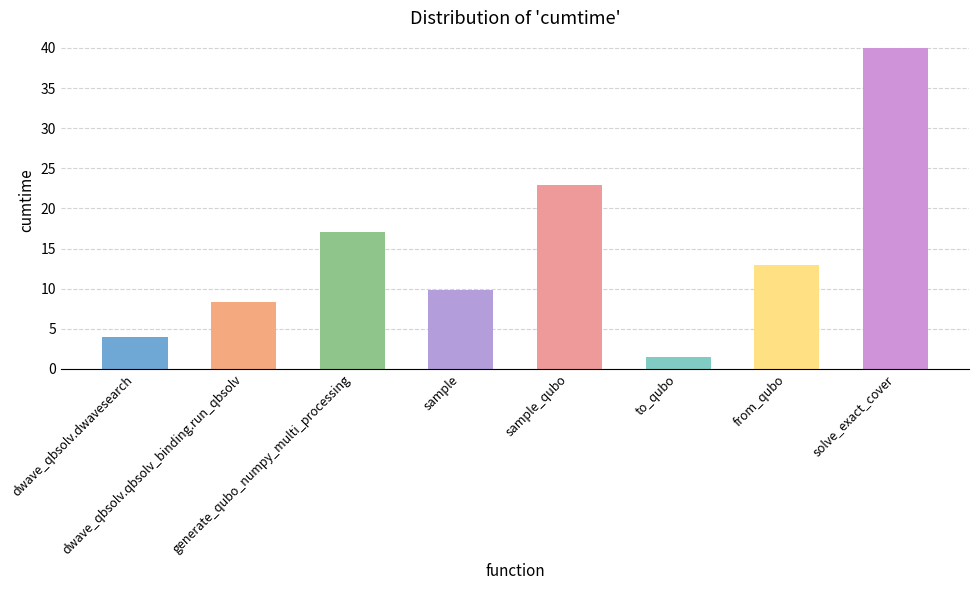

The value at dwave_qbsolv.dwavesearch is 4.0. True or false?

True